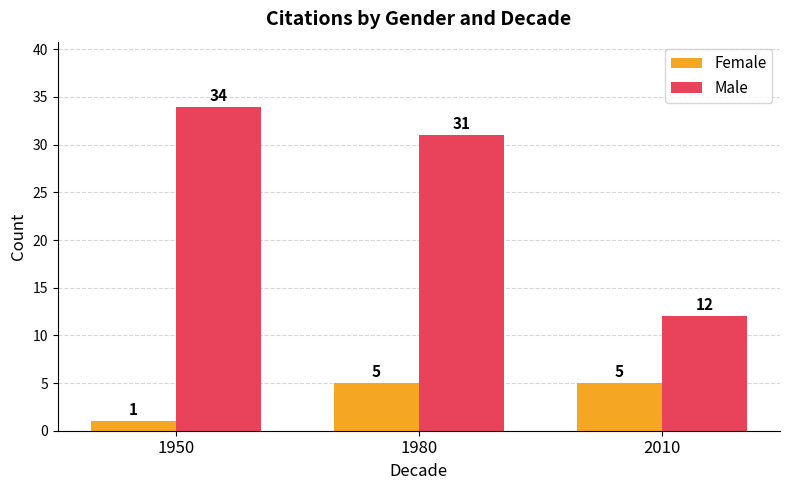

How many Male values are between 12 and 34?

3